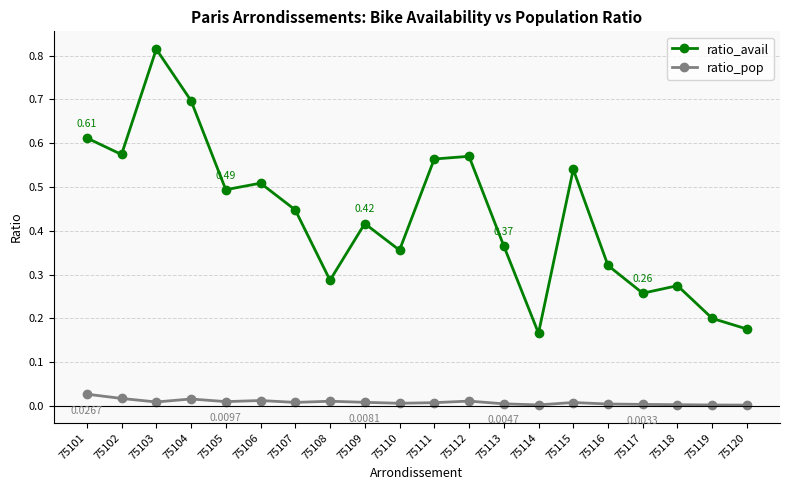

True or false: ratio_pop and ratio_avail intersect in this chart.

False